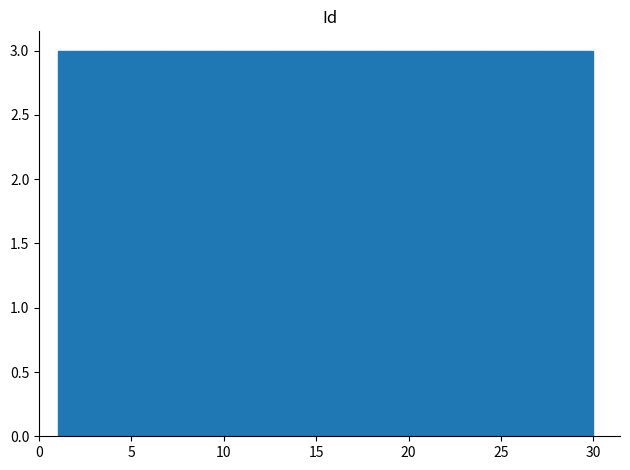

What is the height of the bar covering 21.3 to 24.2 on the x-axis? Neither the bar edges nor the heights are printed on the chart, so give them approximately, as read against the axes.

3